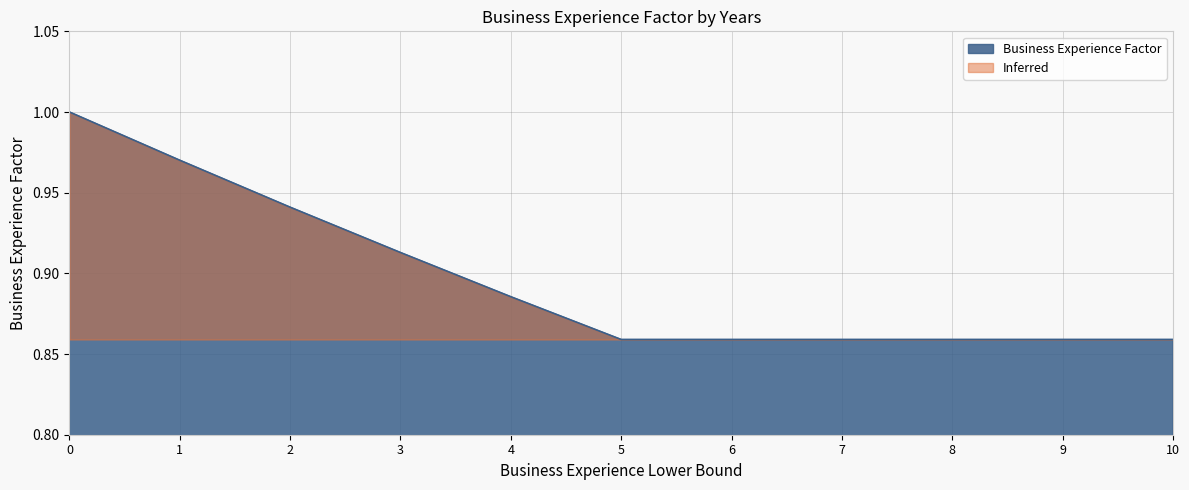

What is the greatest value displayed?

1.0